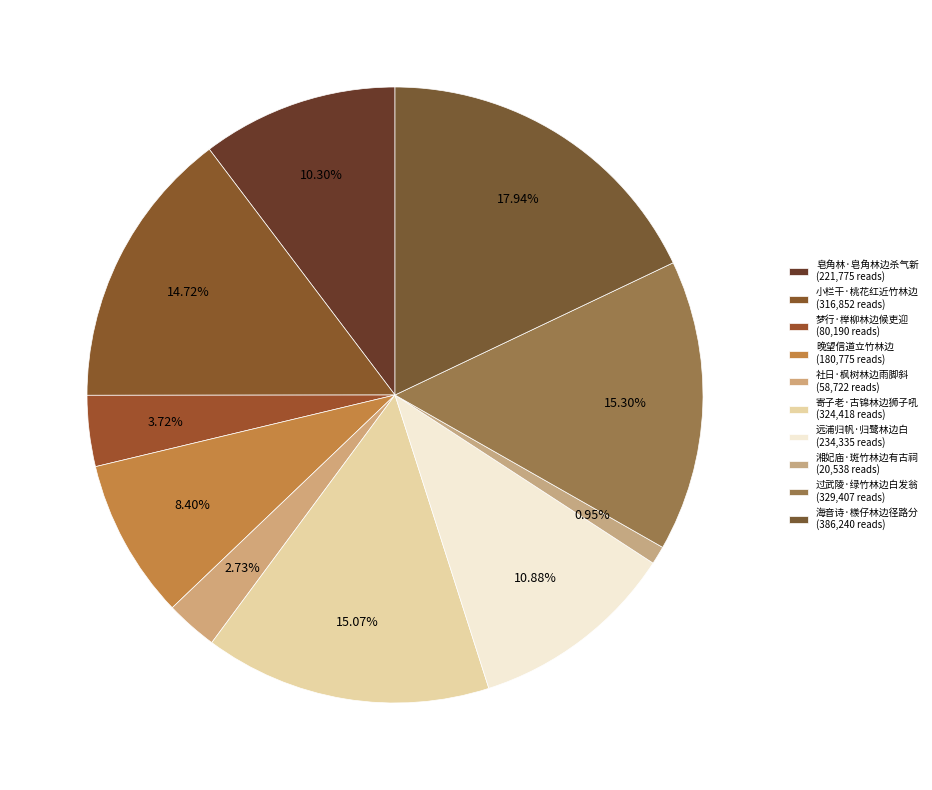

To the nearest percent, what is the combined percentage of 湘妃庙·斑竹林边有古祠 and 寄子老·古锦林边狮子吼?

16%